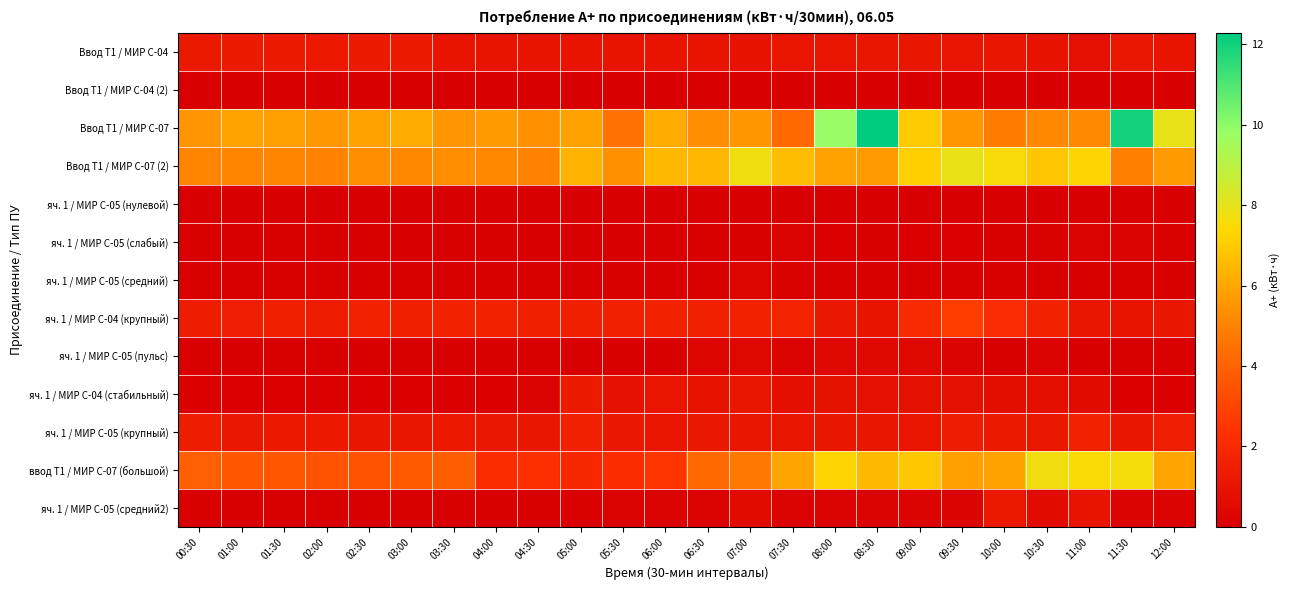

Reading left to right, list all the values displayed in this chart.

Ввод Т1 / МИР С-04: 00:30=1.2	01:00=1.3	01:30=1.3	02:00=1.3	02:30=1.3	03:00=1.3	03:30=1.0	04:00=1.0	04:30=1.0	05:00=1.0	05:30=1.0	06:00=1.0	06:30=1.0	07:00=1.0	07:30=1.1	08:00=1.1	08:30=1.1	09:00=1.1	09:30=1.1	10:00=1.2	10:30=1.0	11:00=0.8	11:30=1.2	12:00=1.0
Ввод Т1 / МИР С-04 (2): 00:30=0.0	01:00=0.0	01:30=0.0	02:00=0.0	02:30=0.0	03:00=0.0	03:30=0.0	04:00=0.0	04:30=0.0	05:00=0.0	05:30=0.0	06:00=0.0	06:30=0.0	07:00=0.0	07:30=0.0	08:00=0.0	08:30=0.0	09:00=0.0	09:30=0.0	10:00=0.0	10:30=0.0	11:00=0.0	11:30=0.0	12:00=0.0
Ввод Т1 / МИР С-07: 00:30=5.5	01:00=5.9	01:30=5.8	02:00=5.6	02:30=5.9	03:00=6.1	03:30=5.5	04:00=5.7	04:30=5.4	05:00=5.9	05:30=4.5	06:00=6.2	06:30=5.4	07:00=5.6	07:30=4.2	08:00=9.8	08:30=12.3	09:00=7.0	09:30=5.6	10:00=4.8	10:30=5.2	11:00=5.2	11:30=12.0	12:00=7.9
Ввод Т1 / МИР С-07 (2): 00:30=5.1	01:00=5.1	01:30=5.0	02:00=5.0	02:30=5.3	03:00=5.2	03:30=5.3	04:00=5.1	04:30=5.0	05:00=6.3	05:30=5.4	06:00=6.5	06:30=6.4	07:00=7.8	07:30=6.6	08:00=5.9	08:30=5.6	09:00=7.1	09:30=7.9	10:00=7.6	10:30=6.8	11:00=7.3	11:30=4.9	12:00=5.7
яч. 1 / МИР С-05 (нулевой): 00:30=0.0	01:00=0.0	01:30=0.0	02:00=0.0	02:30=0.0	03:00=0.0	03:30=0.0	04:00=0.0	04:30=0.0	05:00=0.0	05:30=0.0	06:00=0.0	06:30=0.0	07:00=0.0	07:30=0.0	08:00=0.0	08:30=0.0	09:00=0.0	09:30=0.0	10:00=0.0	10:30=0.0	11:00=0.0	11:30=0.0	12:00=0.0
яч. 1 / МИР С-05 (слабый): 00:30=0.0	01:00=0.0	01:30=0.0	02:00=0.0	02:30=0.0	03:00=0.0	03:30=0.0	04:00=0.0	04:30=0.0	05:00=0.0	05:30=0.0	06:00=0.0	06:30=0.0	07:00=0.0	07:30=0.2	08:00=0.1	08:30=0.0	09:00=0.1	09:30=0.1	10:00=0.1	10:30=0.1	11:00=0.2	11:30=0.2	12:00=0.1
яч. 1 / МИР С-05 (средний): 00:30=0.0	01:00=0.0	01:30=0.0	02:00=0.0	02:30=0.0	03:00=0.0	03:30=0.0	04:00=0.0	04:30=0.0	05:00=0.0	05:30=0.0	06:00=0.0	06:30=0.0	07:00=0.3	07:30=0.2	08:00=0.0	08:30=0.0	09:00=0.0	09:30=0.0	10:00=0.0	10:30=0.0	11:00=0.0	11:30=0.0	12:00=0.0
яч. 1 / МИР С-04 (крупный): 00:30=1.4	01:00=1.5	01:30=1.5	02:00=1.4	02:30=1.7	03:00=1.5	03:30=1.6	04:00=1.7	04:30=1.6	05:00=1.5	05:30=1.6	06:00=1.7	06:30=1.6	07:00=1.7	07:30=1.7	08:00=1.2	08:30=1.0	09:00=2.0	09:30=2.8	10:00=2.1	10:30=1.7	11:00=1.1	11:30=1.0	12:00=1.1
яч. 1 / МИР С-05 (пульс): 00:30=0.0	01:00=0.0	01:30=0.1	02:00=0.0	02:30=0.1	03:00=0.0	03:30=0.1	04:00=0.0	04:30=0.0	05:00=0.0	05:30=0.0	06:00=0.0	06:30=0.3	07:00=0.4	07:30=0.2	08:00=0.5	08:30=0.4	09:00=0.4	09:30=0.2	10:00=0.0	10:30=0.2	11:00=0.0	11:30=0.0	12:00=0.2
яч. 1 / МИР С-04 (стабильный): 00:30=0.1	01:00=0.1	01:30=0.1	02:00=0.1	02:30=0.1	03:00=0.1	03:30=0.1	04:00=0.1	04:30=0.2	05:00=1.3	05:30=0.9	06:00=1.1	06:30=1.0	07:00=1.1	07:30=0.8	08:00=0.9	08:30=0.8	09:00=0.9	09:30=0.8	10:00=0.7	10:30=0.8	11:00=0.6	11:30=0.1	12:00=0.1
яч. 1 / МИР С-05 (крупный): 00:30=1.4	01:00=1.2	01:30=1.3	02:00=1.3	02:30=1.1	03:00=1.1	03:30=1.2	04:00=1.2	04:30=1.1	05:00=1.6	05:30=1.2	06:00=1.1	06:30=1.2	07:00=1.1	07:30=1.0	08:00=1.1	08:30=1.1	09:00=1.1	09:30=1.4	10:00=1.3	10:30=1.2	11:00=1.7	11:30=1.2	12:00=1.5
ввод Т1 / МИР С-07 (большой): 00:30=3.9	01:00=3.6	01:30=3.6	02:00=3.5	02:30=3.5	03:00=3.7	03:30=3.8	04:00=2.2	04:30=2.3	05:00=2.0	05:30=2.2	06:00=2.5	06:30=4.2	07:00=4.7	07:30=5.9	08:00=7.3	08:30=6.5	09:00=6.9	09:30=5.8	10:00=5.9	10:30=7.7	11:00=7.5	11:30=7.6	12:00=6.0
яч. 1 / МИР С-05 (средний2): 00:30=0.1	01:00=0.1	01:30=0.1	02:00=0.1	02:30=0.1	03:00=0.1	03:30=0.1	04:00=0.1	04:30=0.1	05:00=0.2	05:30=0.2	06:00=0.2	06:30=0.2	07:00=0.6	07:30=0.2	08:00=0.2	08:30=0.2	09:00=0.2	09:30=0.2	10:00=1.2	10:30=0.6	11:00=1.0	11:30=0.3	12:00=0.2